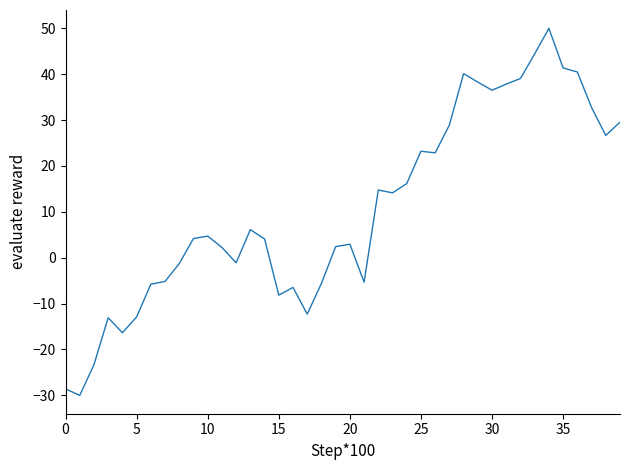

What is the greatest value displayed?

50.0